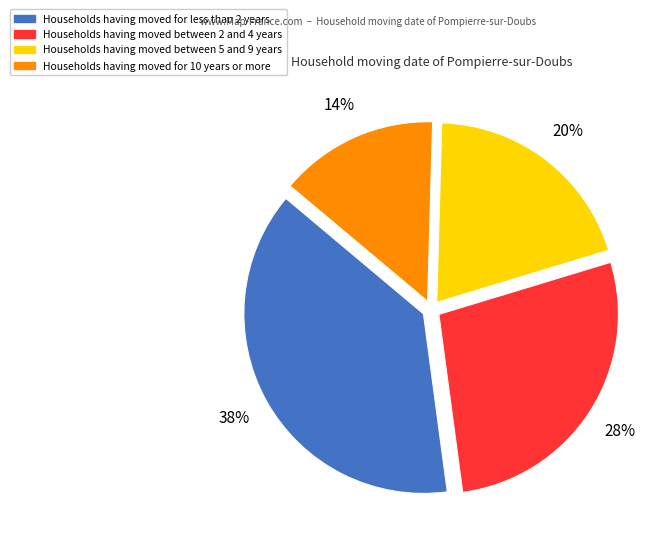

Is there any slice that represents more than half of the pie?

No